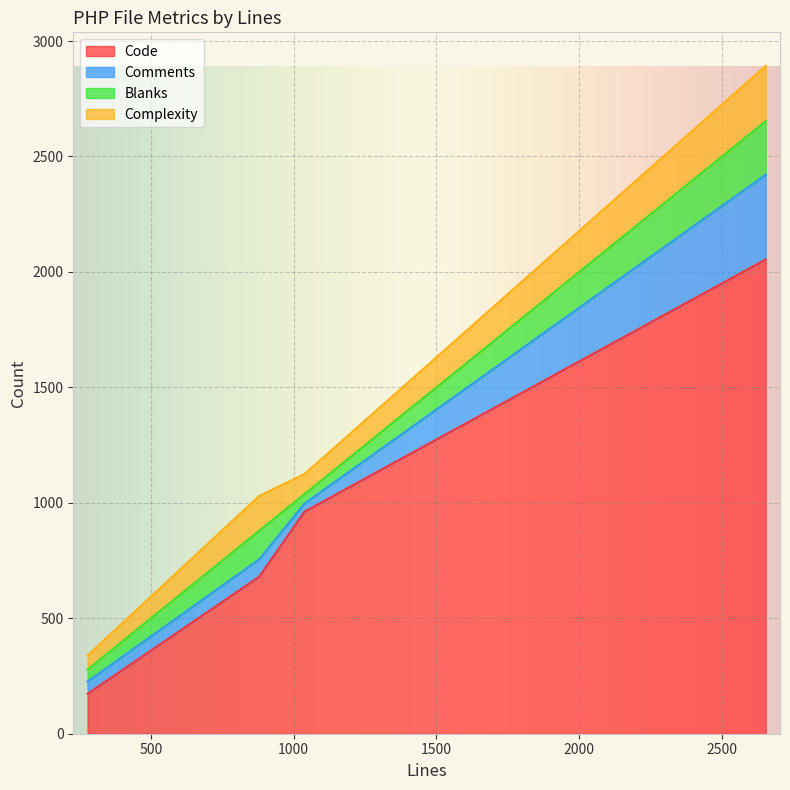

The value of Complexity at 278 is 258. True or false?

False